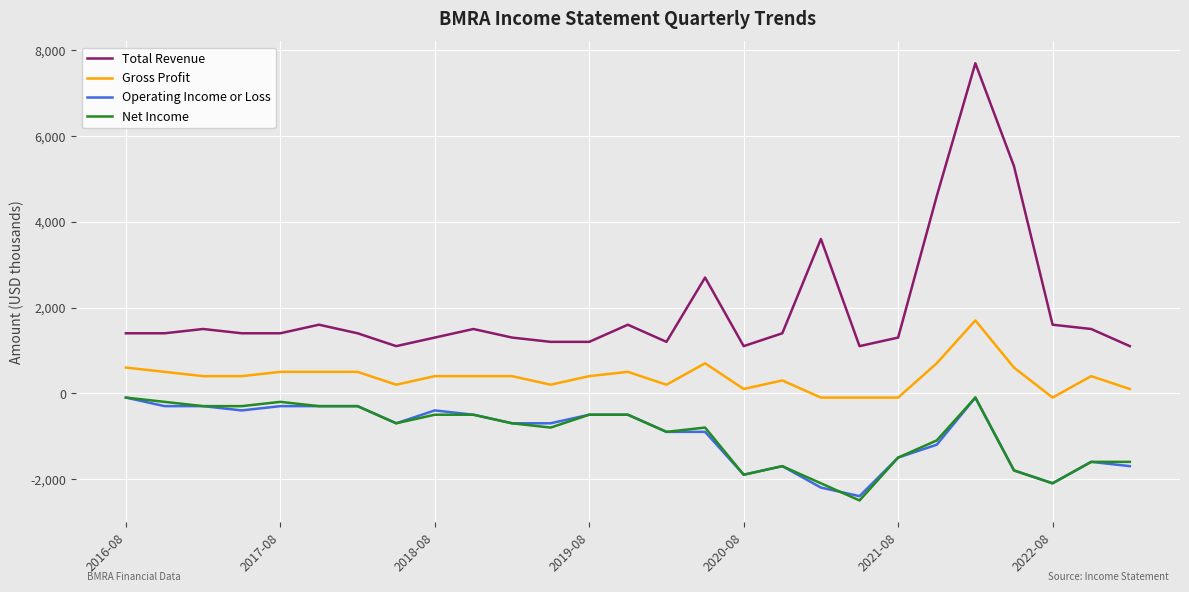

Which series has the largest total across all categories?

Total Revenue